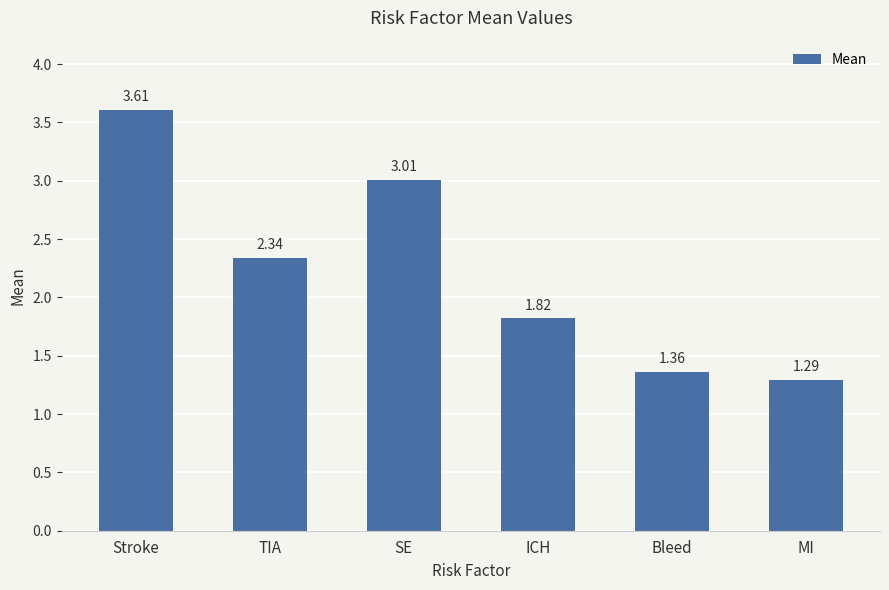

What is the value of the 3rd bar from the left?

3.0